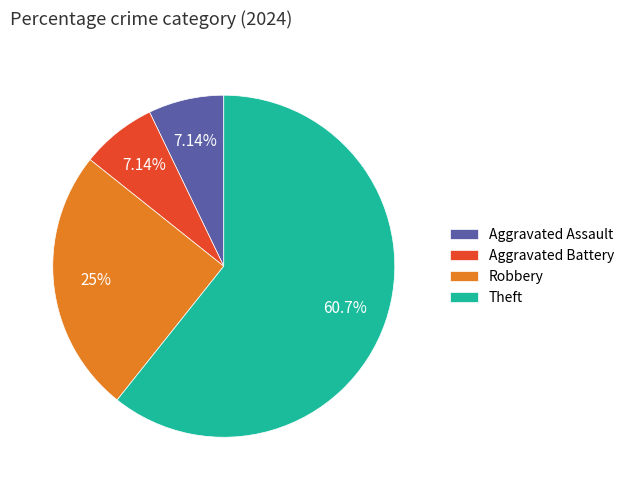

Is there a majority slice in this chart?

Yes